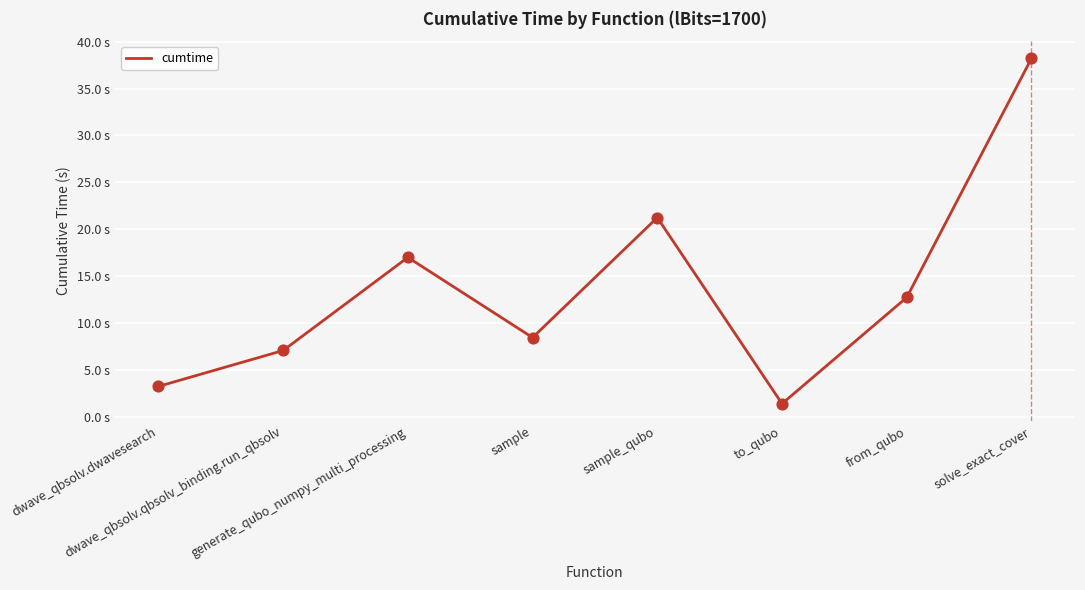

Is this an area chart (filled region under the line)?

No